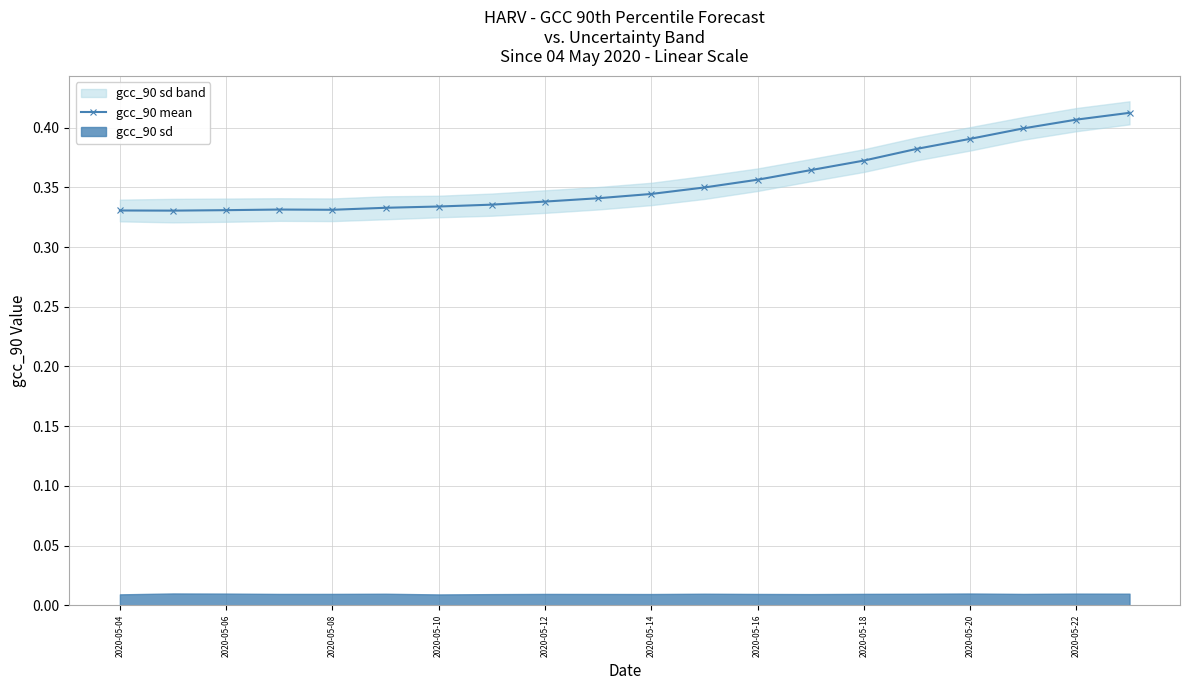

What is the value of the 17th point from the left?

0.4